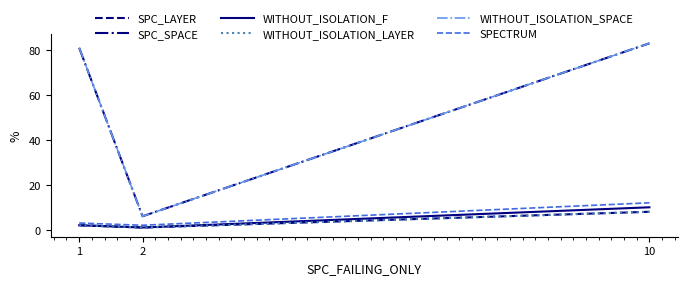

Which series has the largest total across all categories?

SPC_SPACE